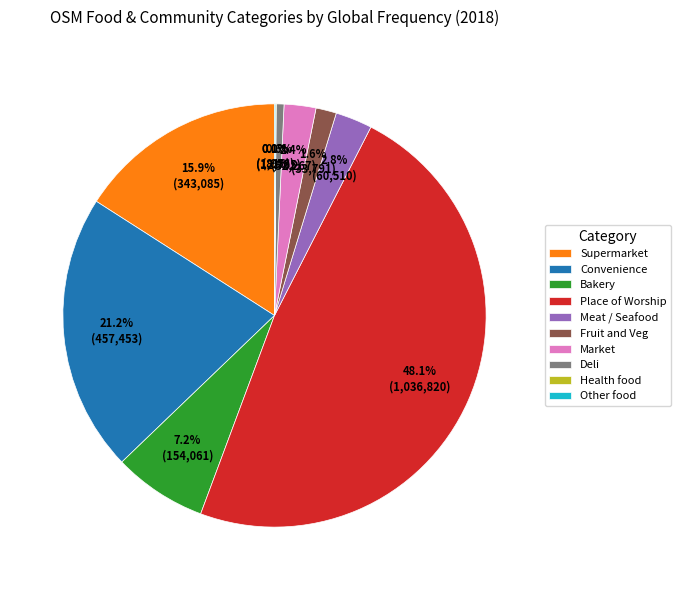

To the nearest percent, what percentage of the pie is Meat / Seafood?

3%